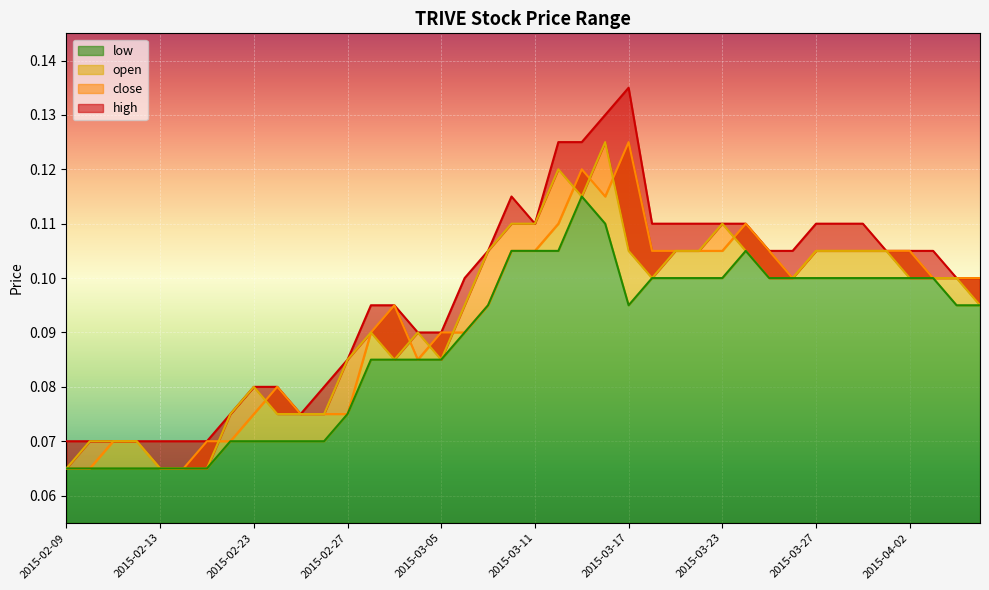

How many times do open and close cross each other?

9